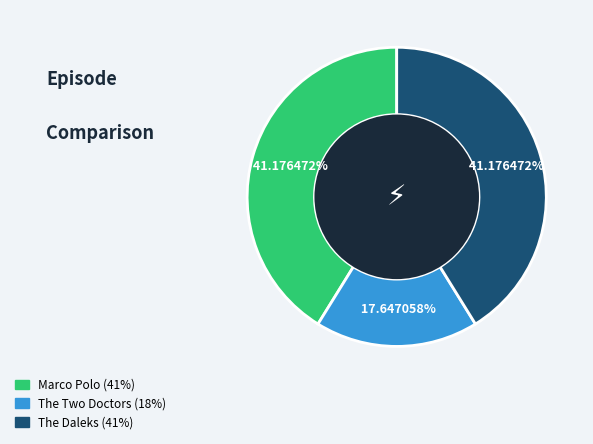

What portion of the pie excludes The Two Doctors?

82.4%